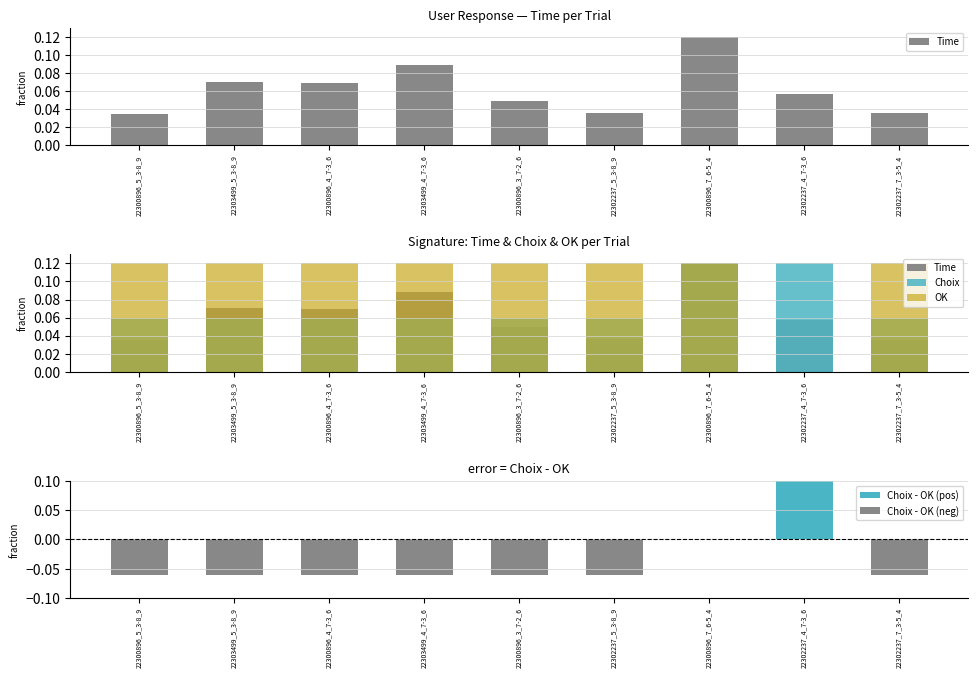

Rank the categories by Choix value from lowest to highest.

22300896_5_3-8_9, 22303499_5_3-8_9, 22300896_4_7-3_6, 22303499_4_7-3_6, 22300896_3_7-2_6, 22302237_5_3-8_9, 22302237_7_3-5_4, 22300896_7_6-5_4, 22302237_4_7-3_6